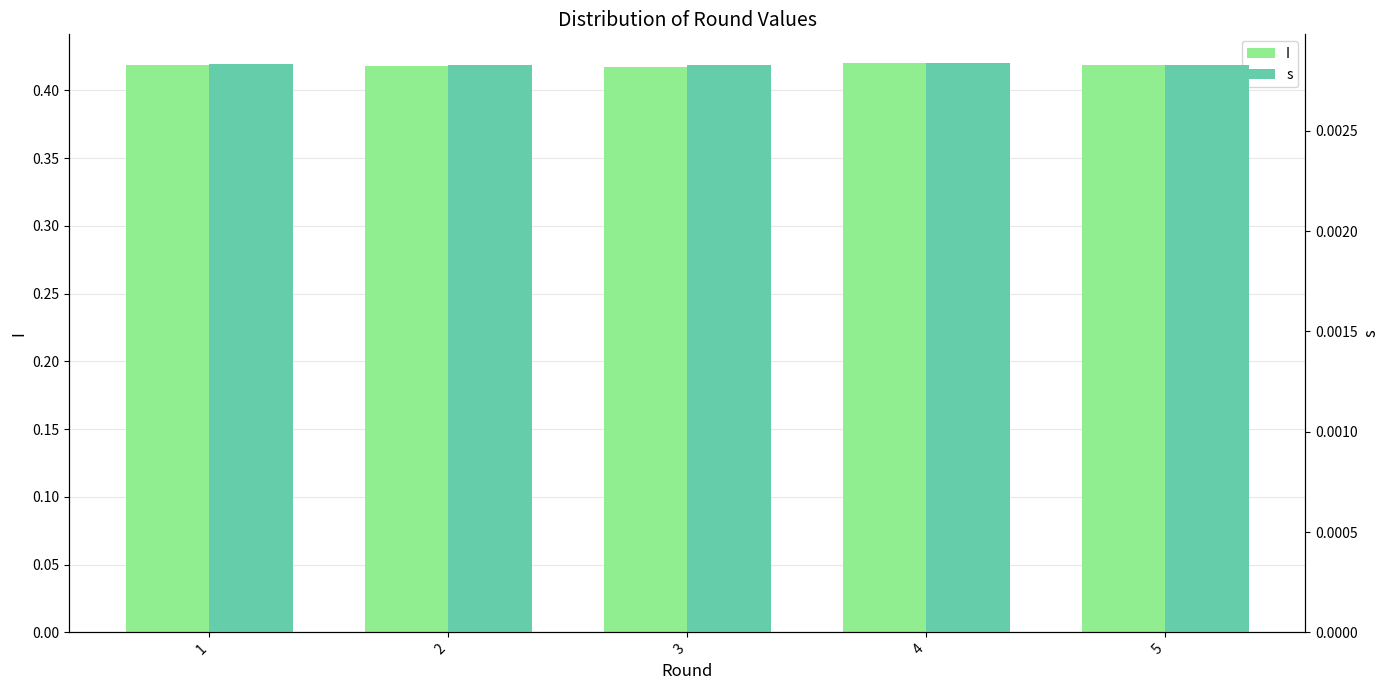

What value does the I series have at 5?

0.4